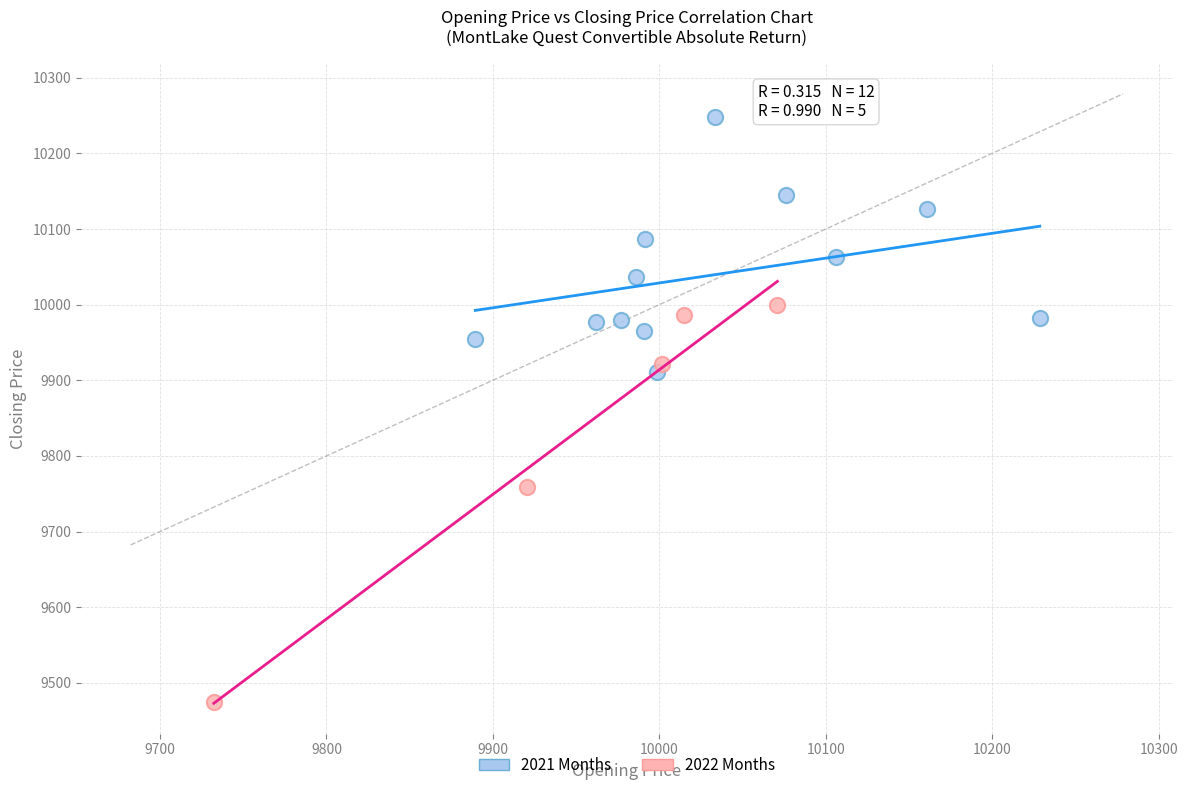

Which series contains the highest Y value?

2021 Months